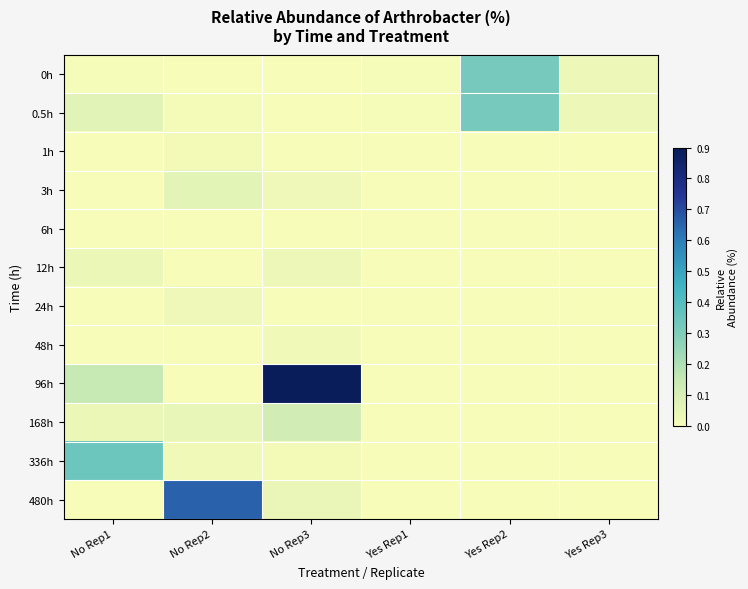

At Yes Rep1, list the series in order from smallest to largest.

1h, 3h, 6h, 12h, 24h, 48h, 96h, 168h, 336h, 480h, 0h, 0.5h